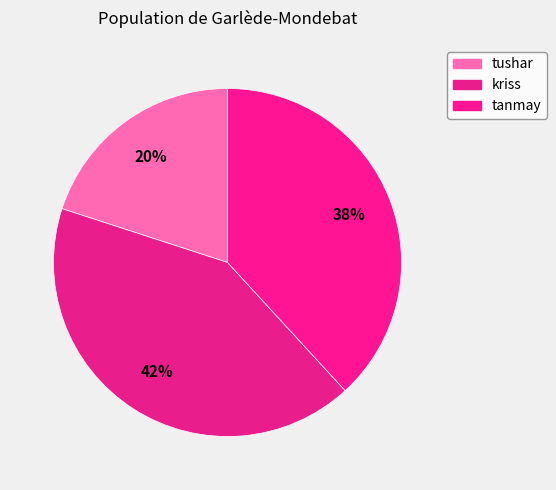

Rank the categories by value from highest to lowest.

kriss, tanmay, tushar